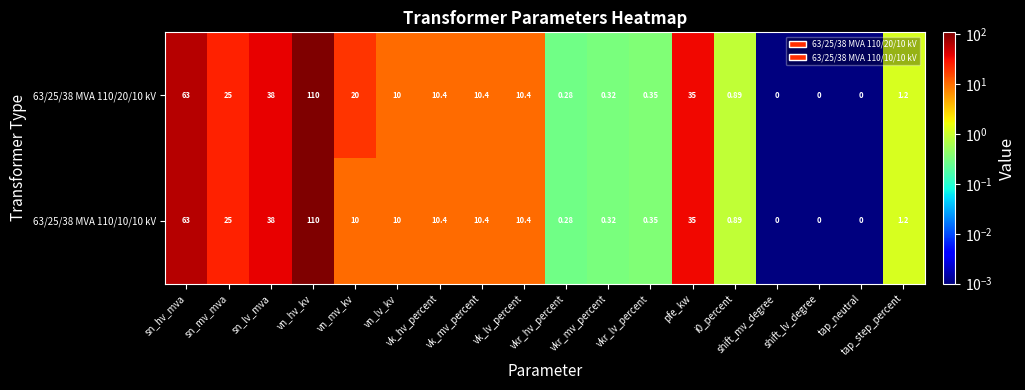

Between sn_mv_mva and shift_mv_degree, which series saw the biggest shift?

63/25/38 MVA 110/20/10 kV